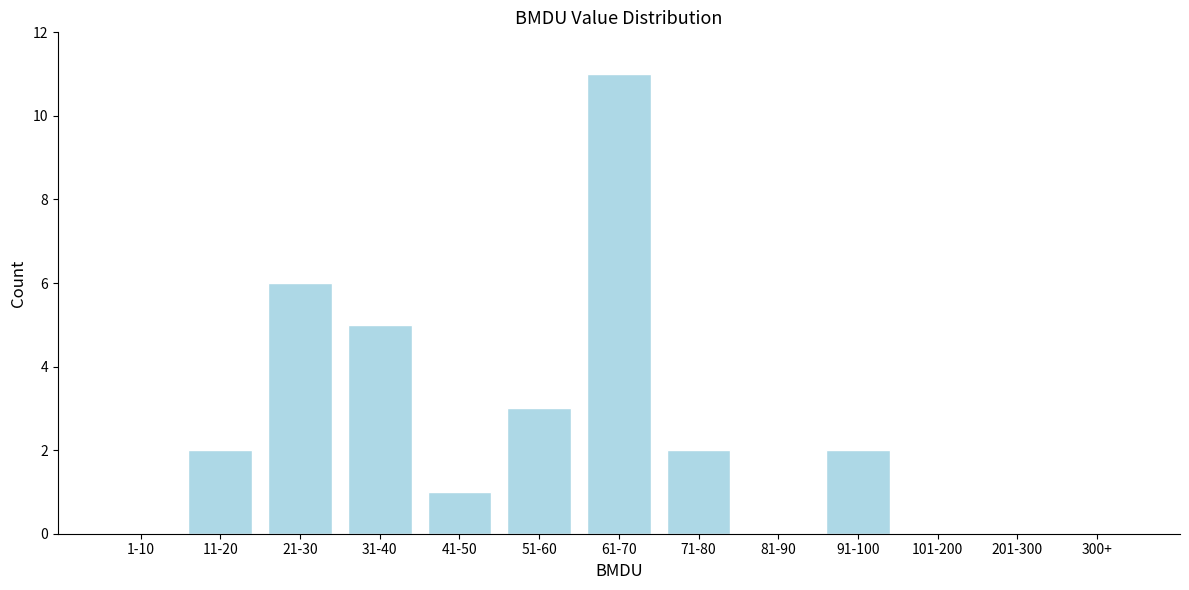

Reading left to right, transcribe all the data shown in this chart.

1-10=0	11-20=2	21-30=6	31-40=5	41-50=1	51-60=3	61-70=11	71-80=2	81-90=0	91-100=2	101-200=0	201-300=0	300+=0